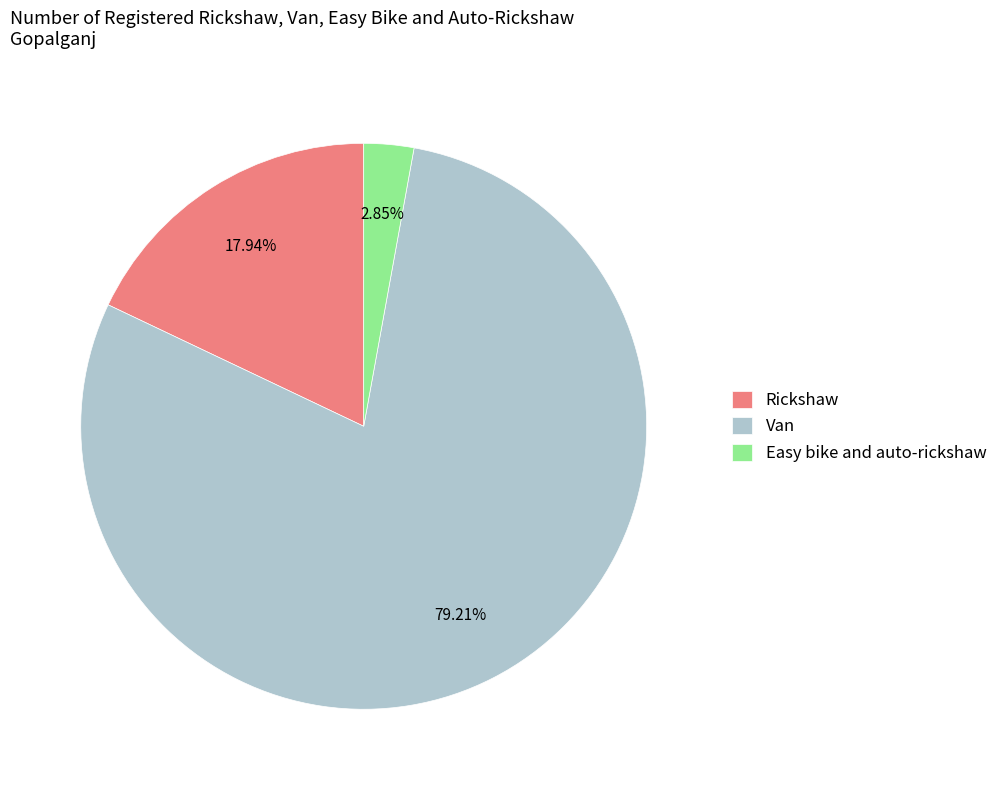

To the nearest percent, what is the average slice percentage?

33%